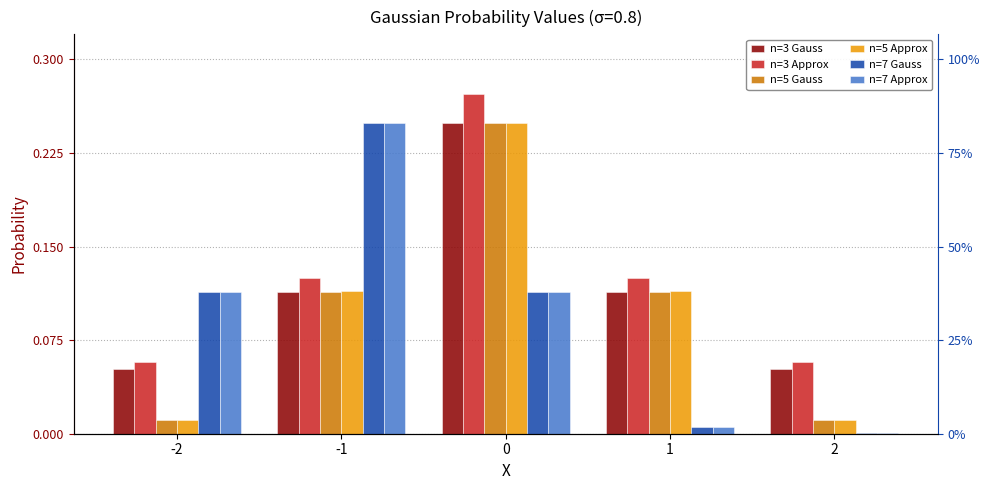

Which series has the largest range (max minus min)?

n=7 Gauss